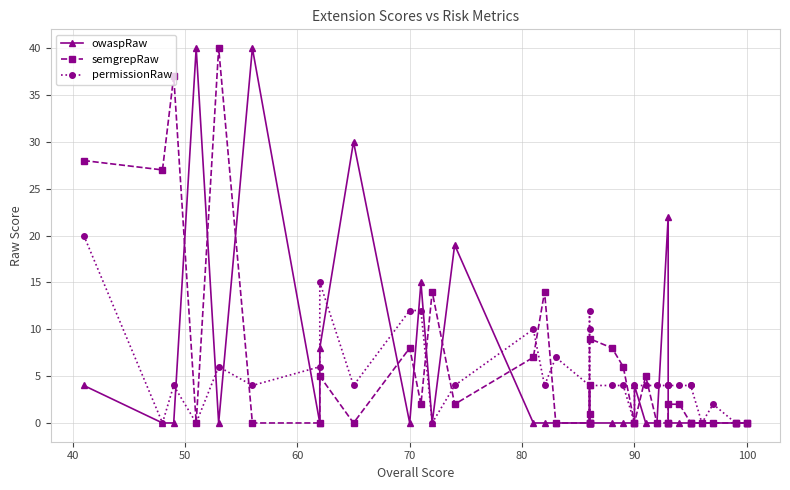

List the series in order of their peak value, highest first.

owaspRaw, semgrepRaw, permissionRaw